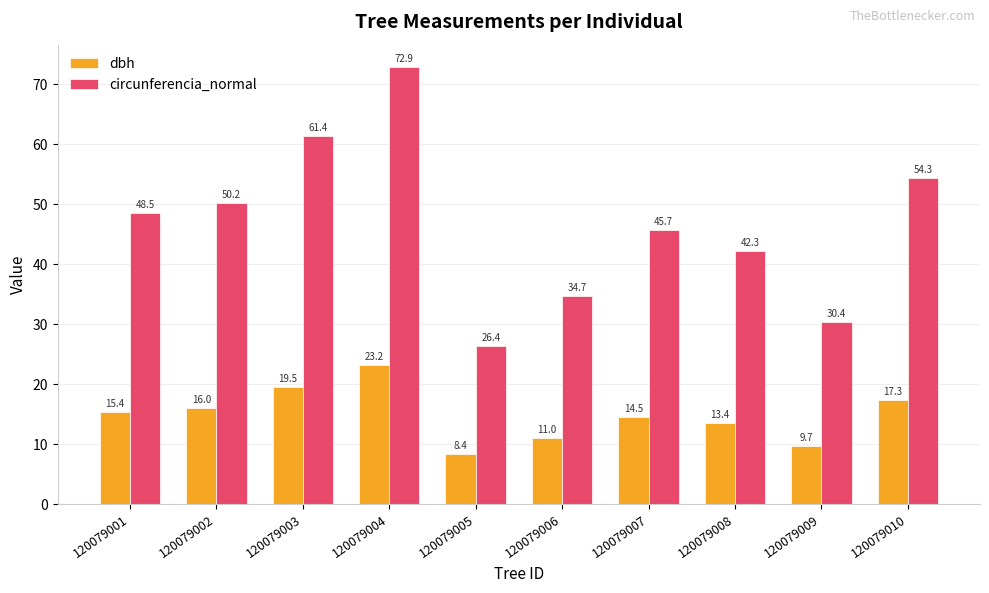

Rank the series by their average value, from highest to lowest.

circunferencia_normal, dbh